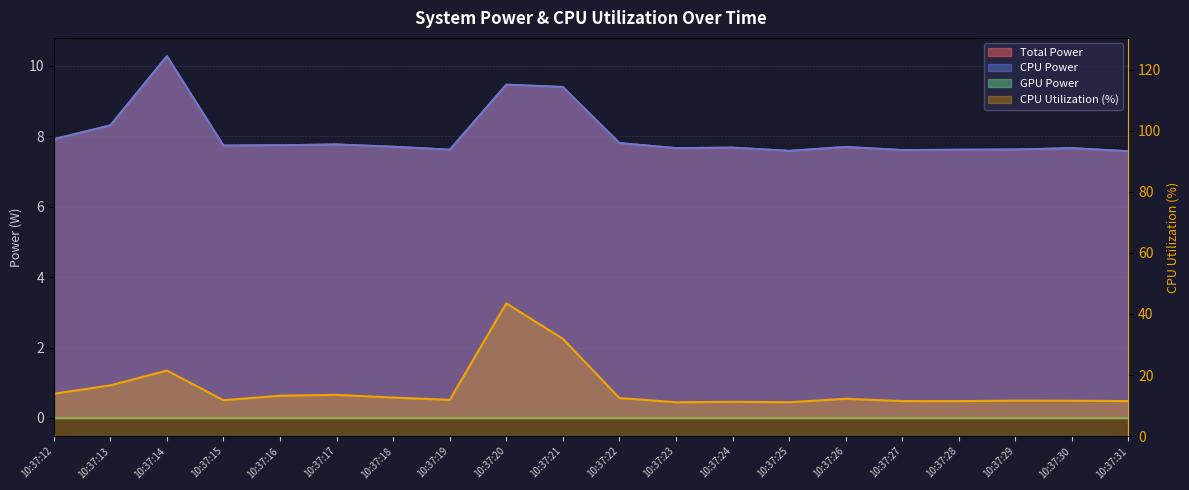

What is the total value across all series at 10:37:13?

33.2